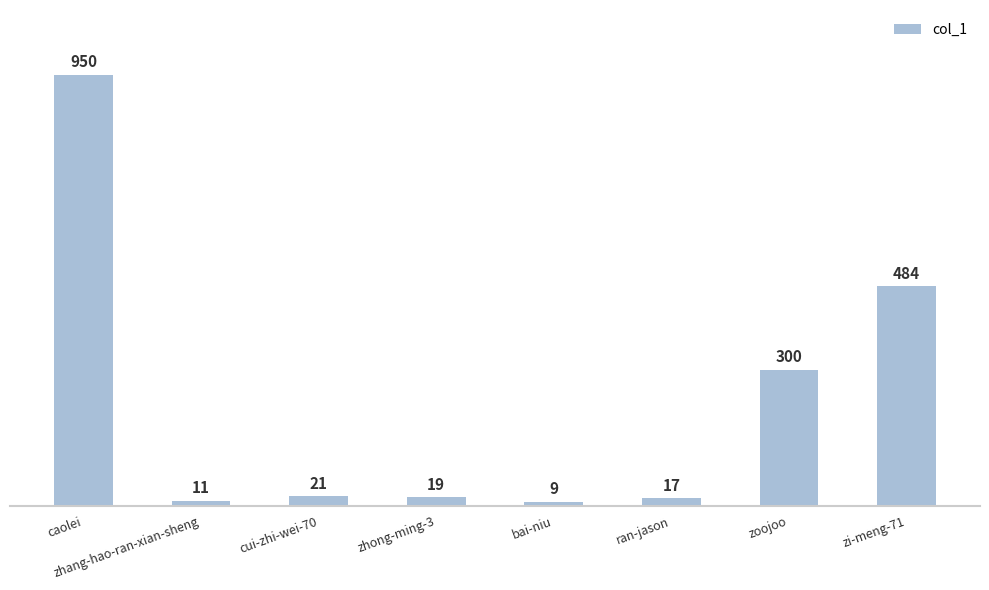

How many data points are less than 21?

4